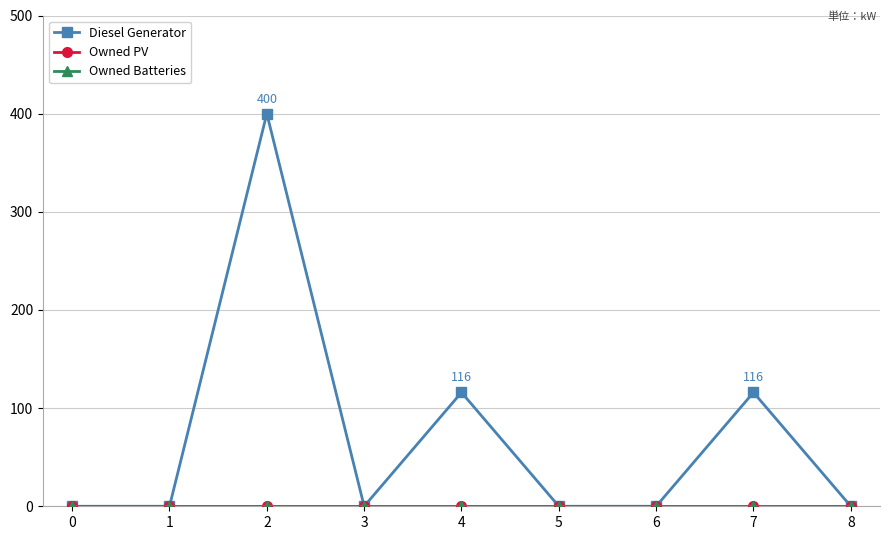

What is the greatest value displayed?

400